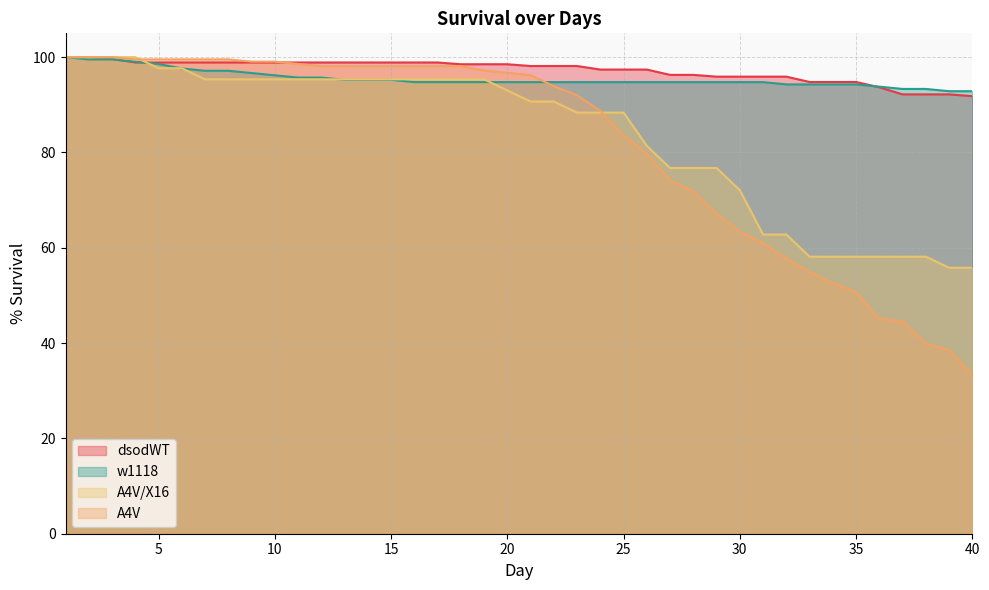

Is the value of A4V at 10 greater than the value of w1118 at 35?

Yes